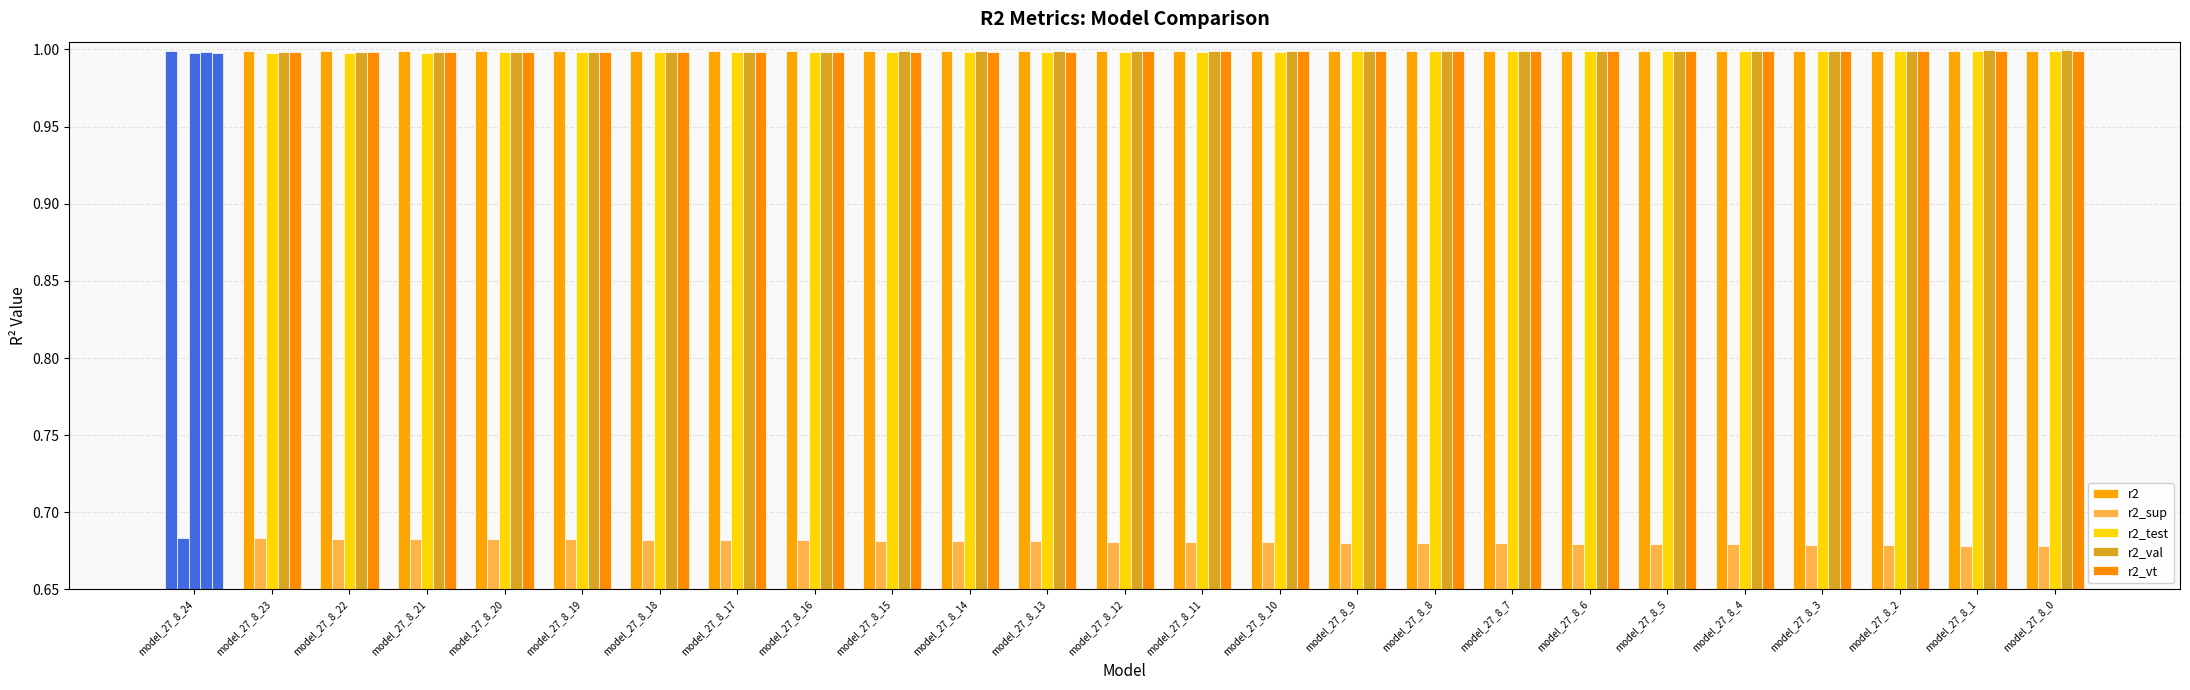

The value of r2_vt at model_27_8_4 is 1.0. True or false?

True